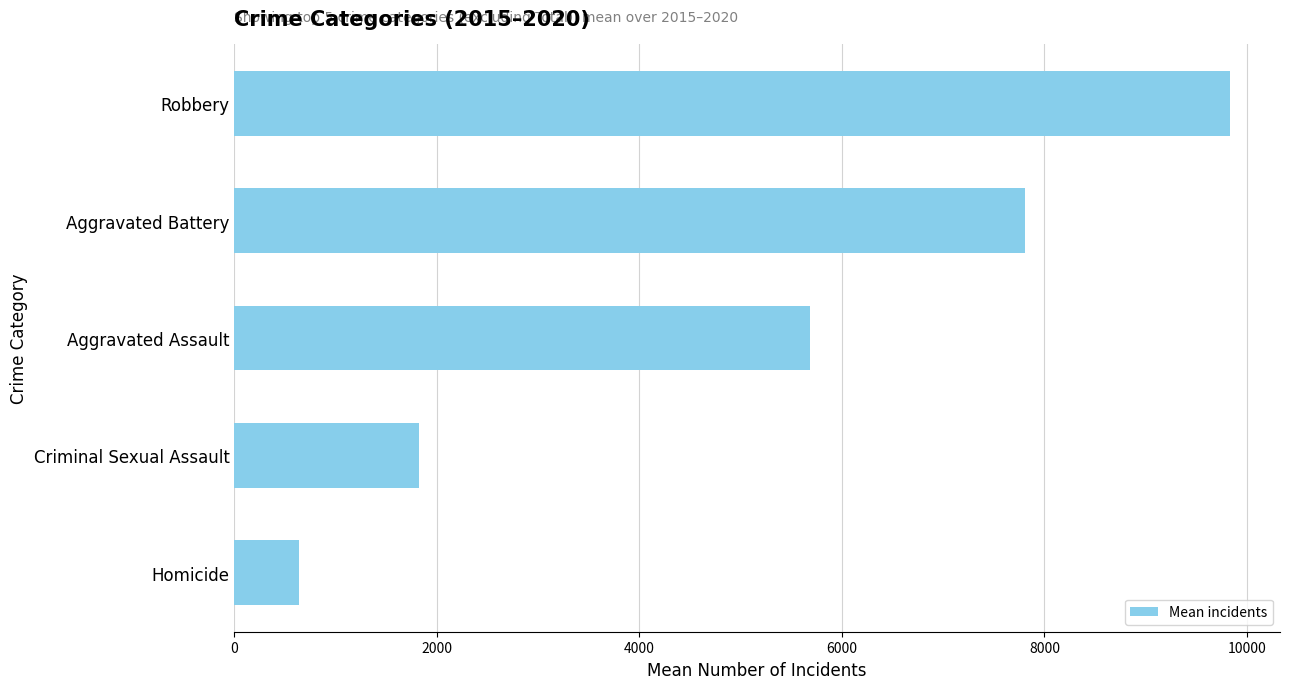

Does the chart contain stacked bars?

No